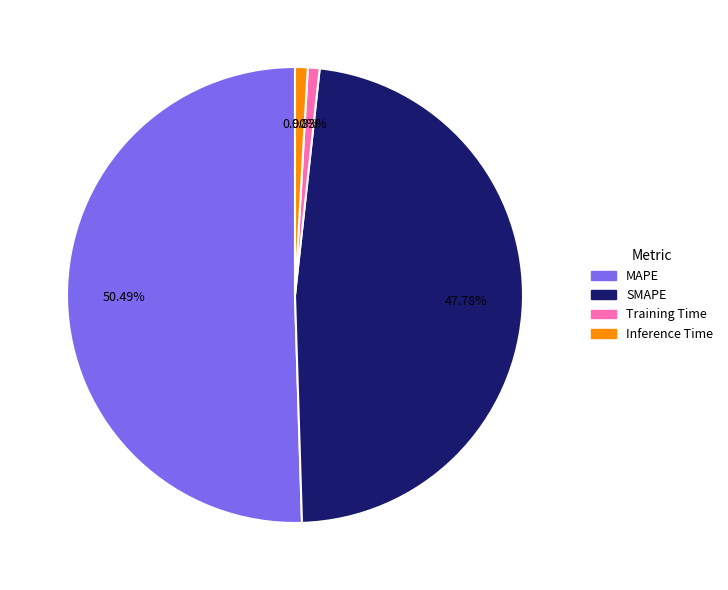

To the nearest percent, what percentage of the pie is Training Time?

1%